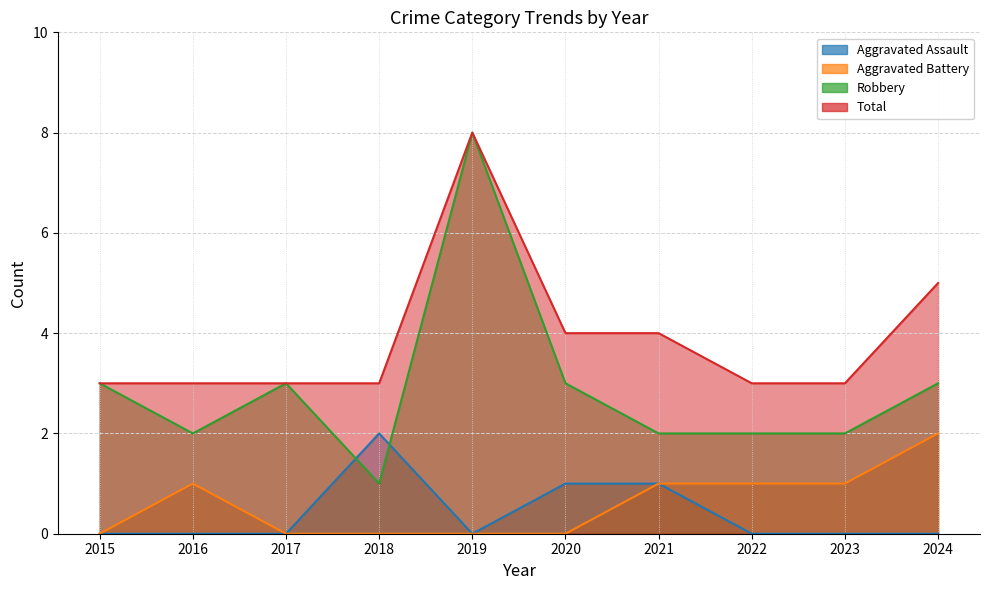

Which label corresponds to the smallest value in the chart?

2015